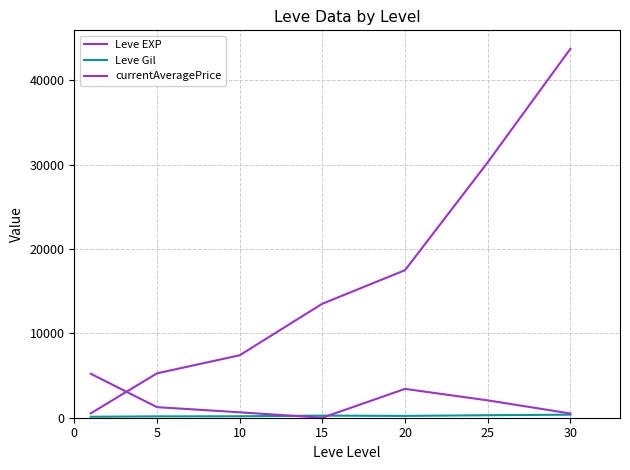

Does the chart display data point markers on the line(s)?

No